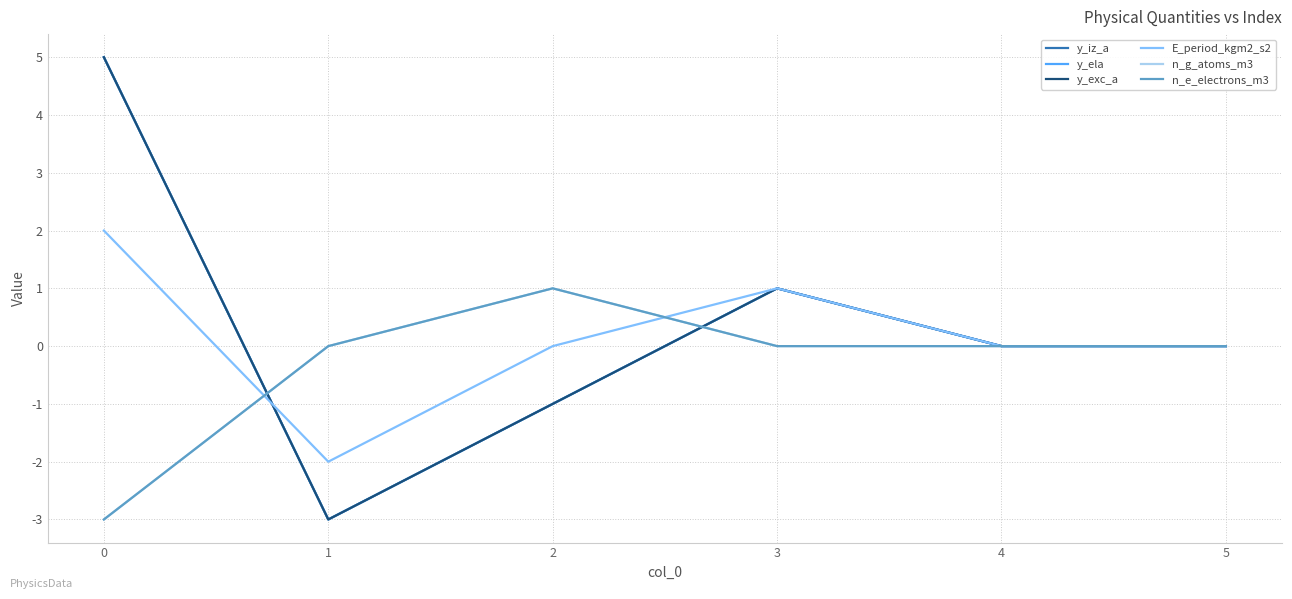

Rank the categories by n_g_atoms_m3 value from lowest to highest.

0, 1, 3, 4, 5, 2